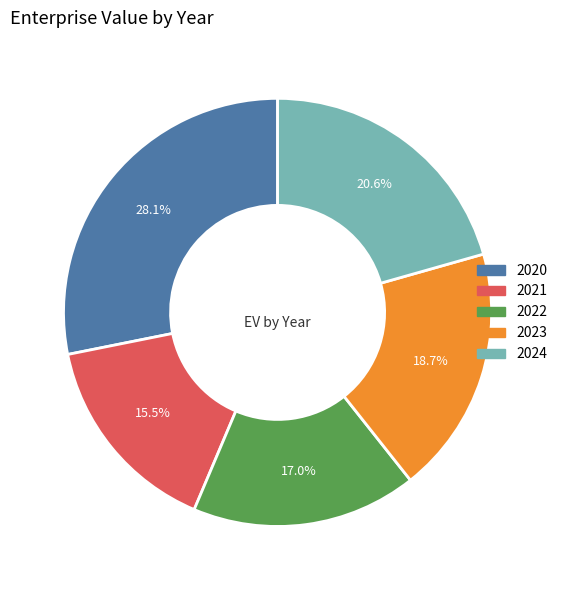

Does 2022 account for over 50% of the chart?

No